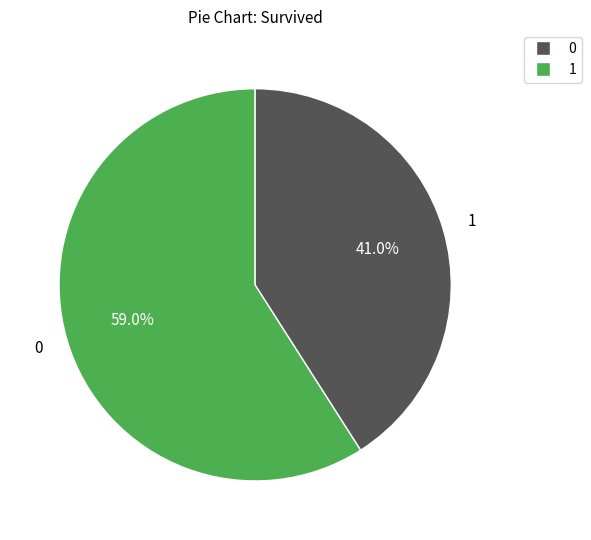

Is there any slice that represents more than half of the pie?

Yes